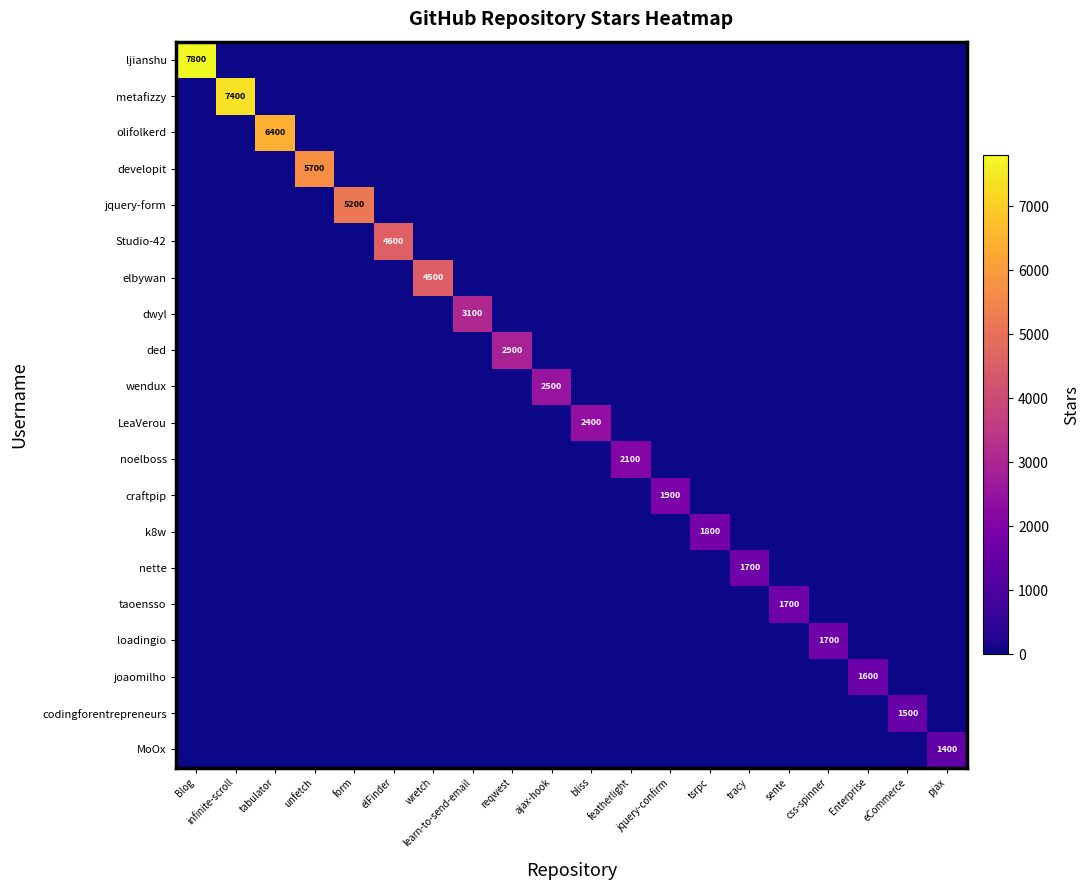

The value of ded at Blog is 0. True or false?

True